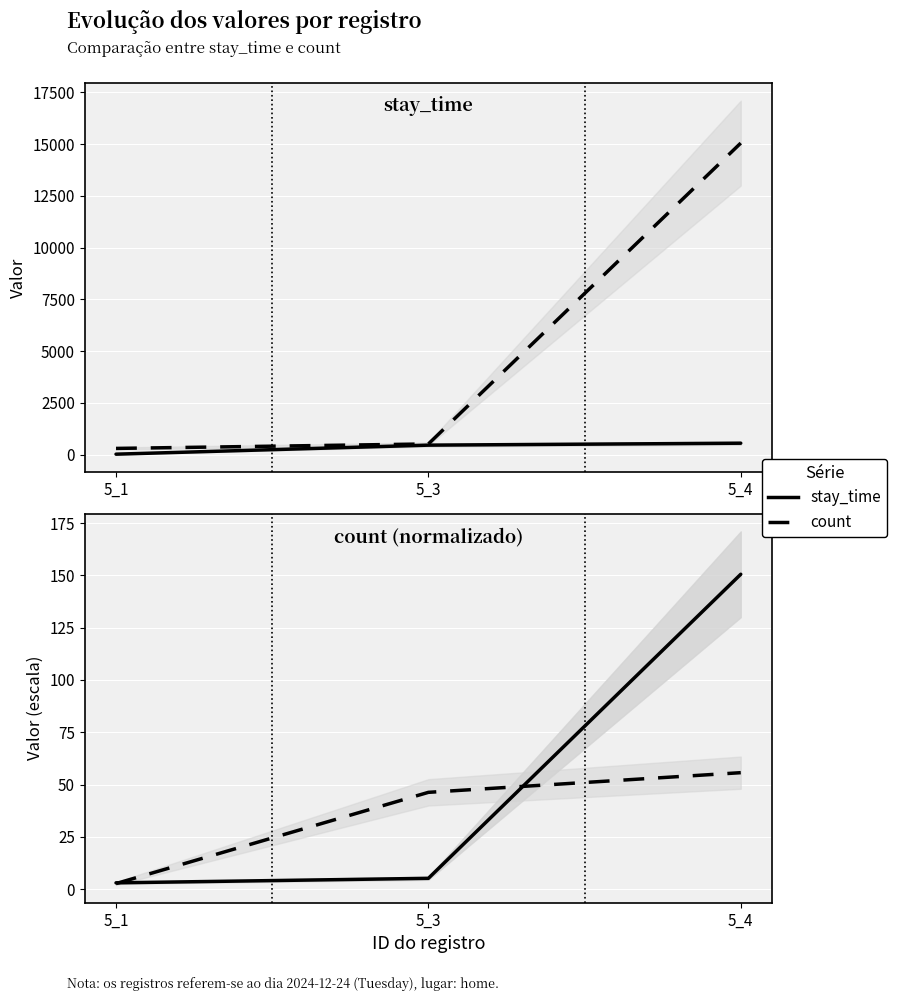

True or false: count has a value of 3.0 at 5_1.

True